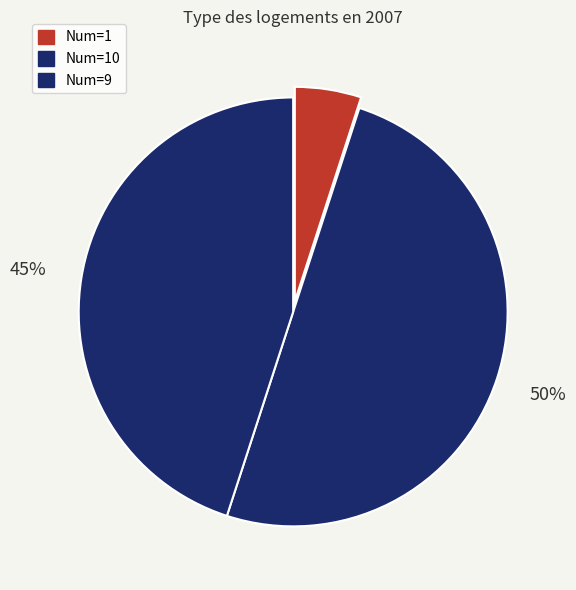

Which slice is the smallest?

1